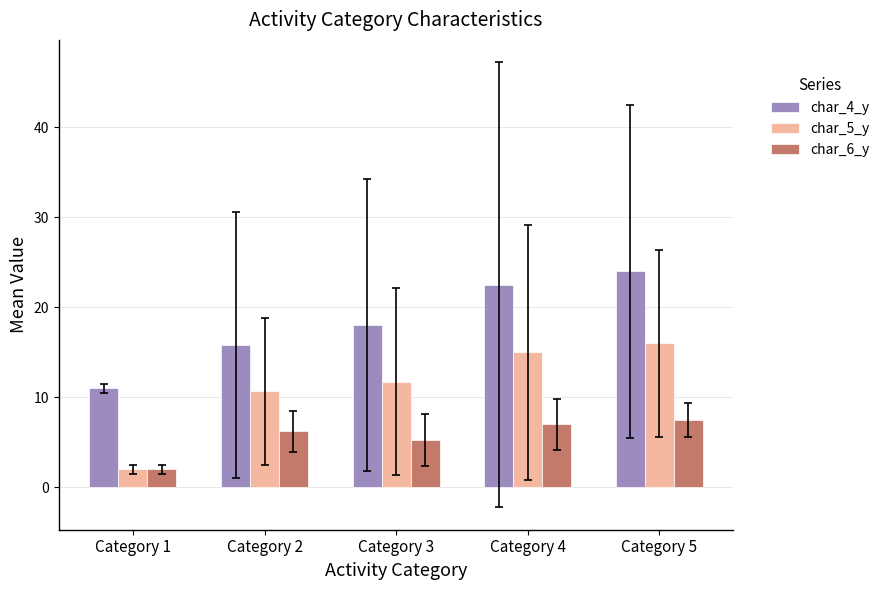

At how many categories does at least one series exceed 5?

5